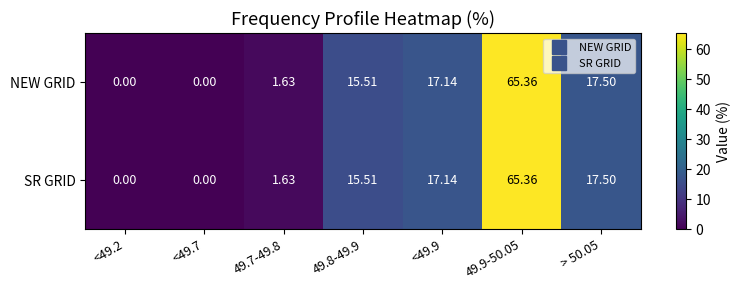

Is the value of SR GRID at 49.8-49.9 greater than the value of NEW GRID at <49.2?

Yes